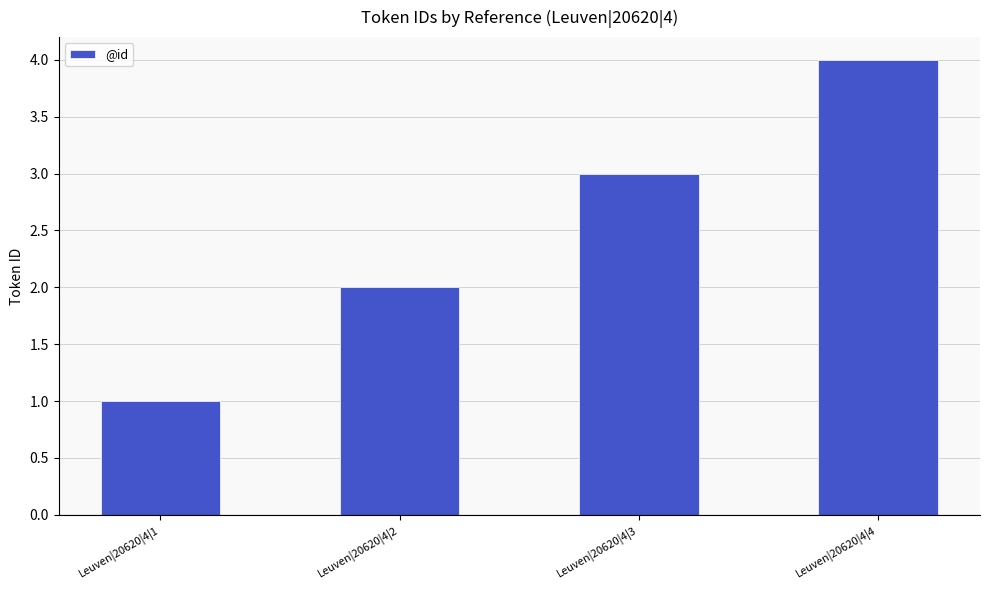

Where is the data nearest to the value 2?

Leuven|20620|4|2